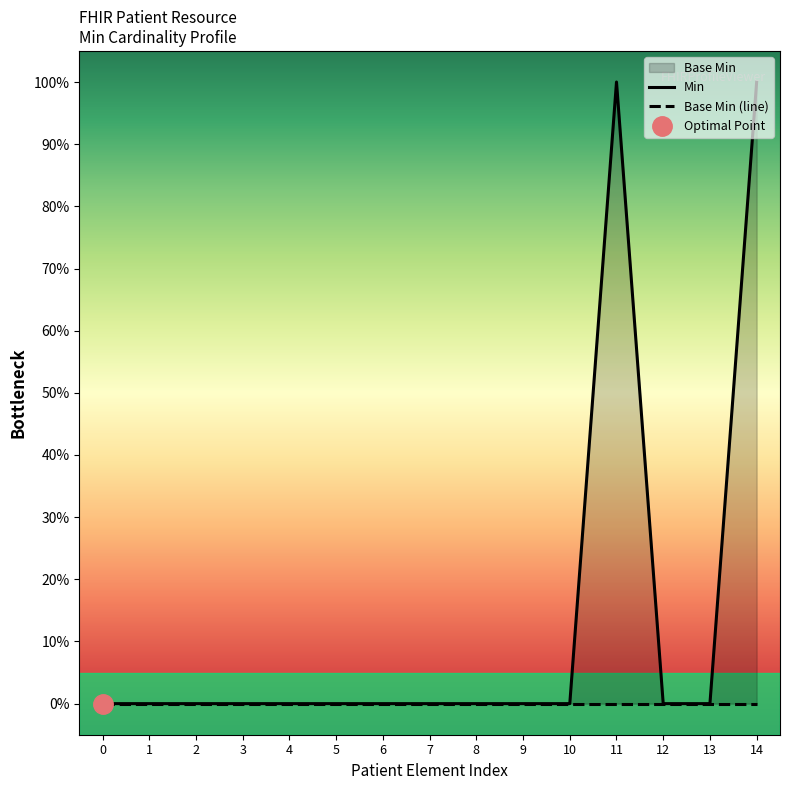

Rank the series at 12 from lowest to highest value.

Min, Base Min (line)